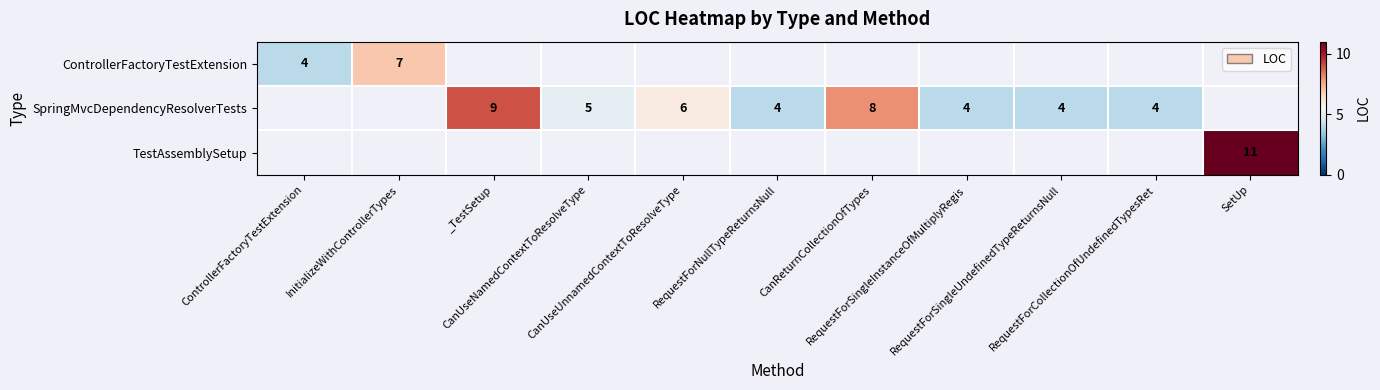

Is it true that SpringMvcDependencyResolverTests equals 1.1 at RequestForSingleInstanceOfMultiplyRegis?

False